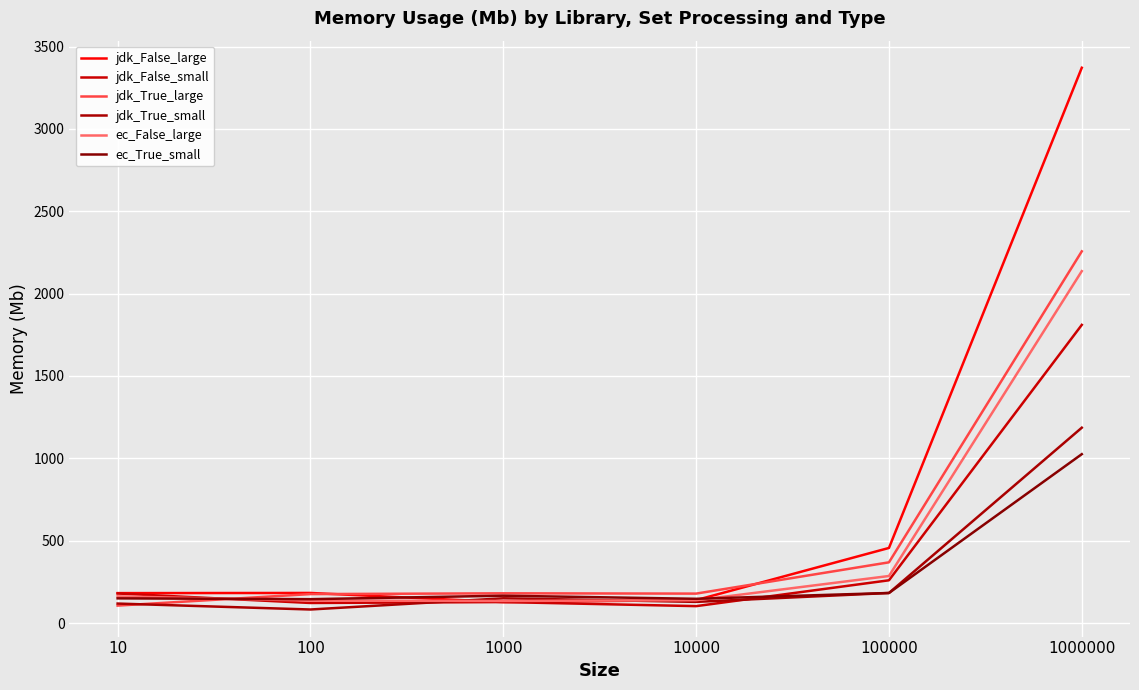

Which category has the highest value across all series?

1000000